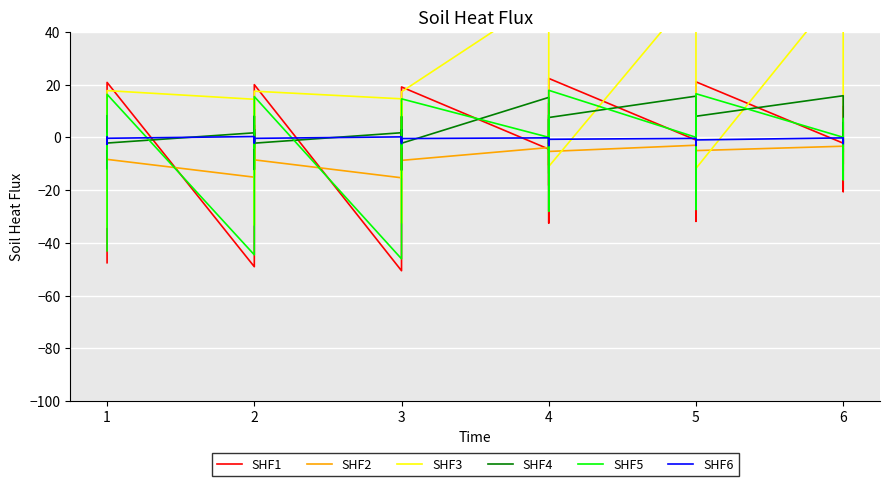

True or false: SHF1 has a value of 9.0 at 1.

False